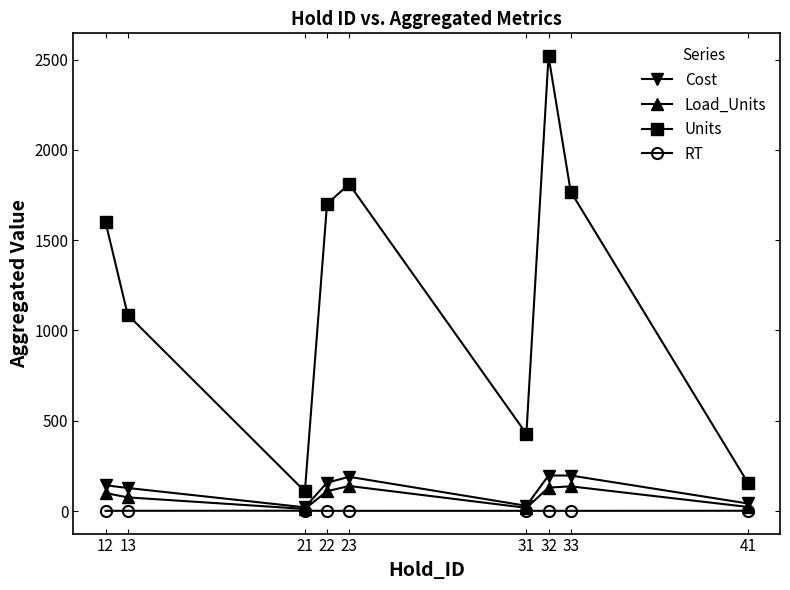

The value of Load_Units at 32 is 130.0. True or false?

True